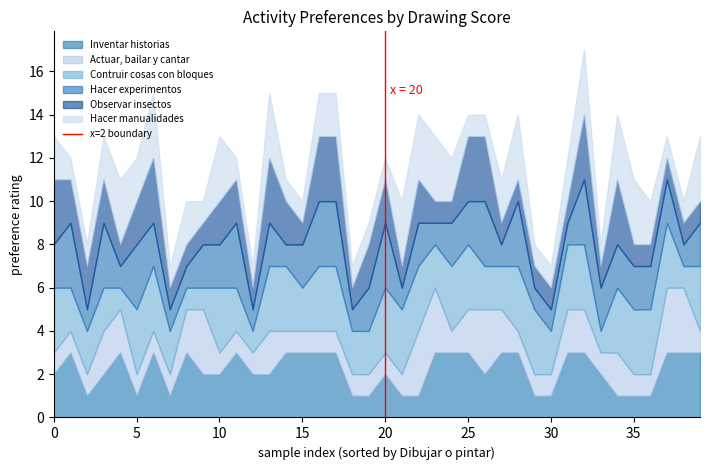

What is the highest value of the Inventar historias series?

3